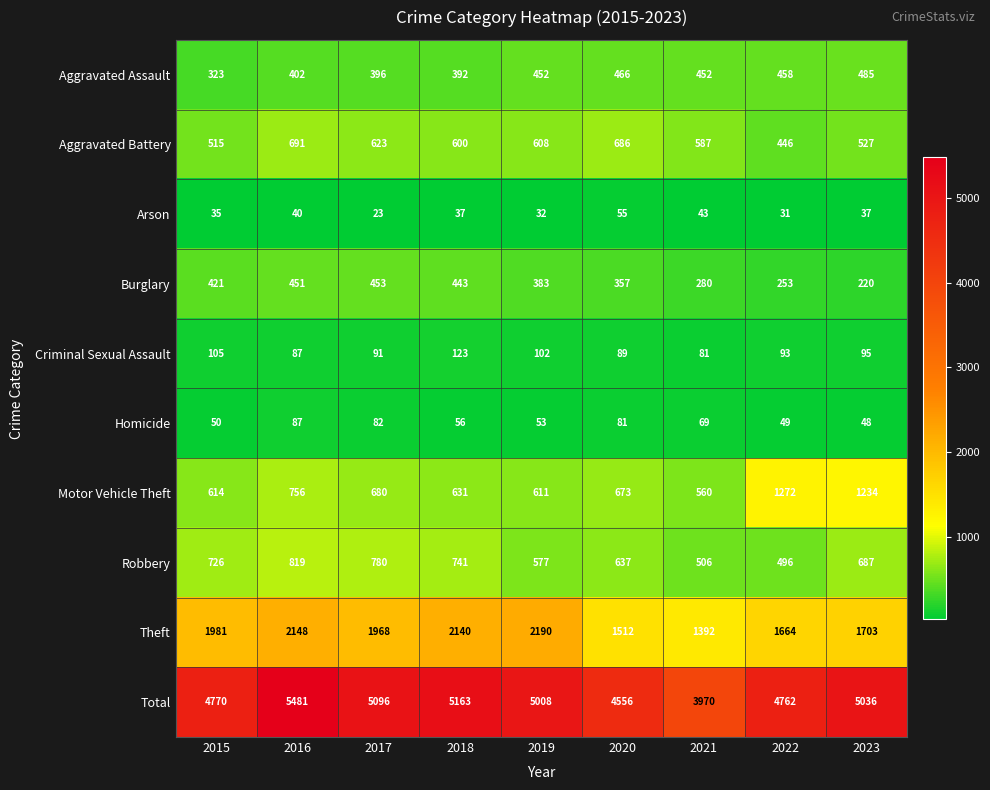

What is the sum of the Arson values at 2020 and 2016?

95